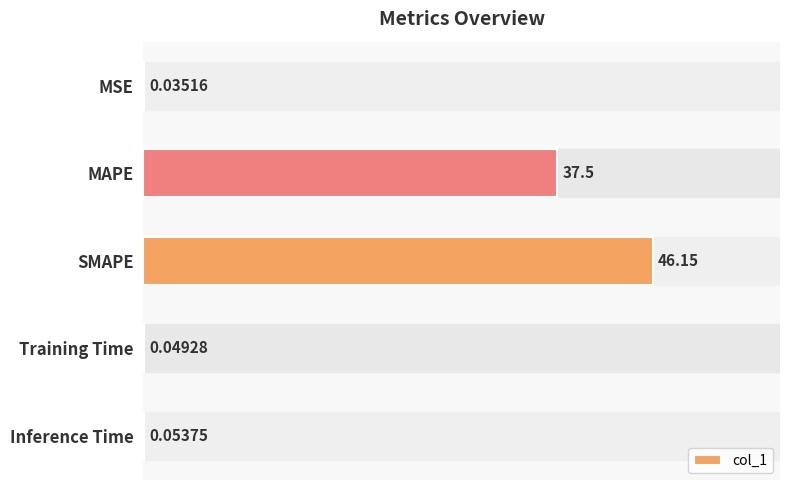

What is the change in value from MAPE to SMAPE?

+8.7